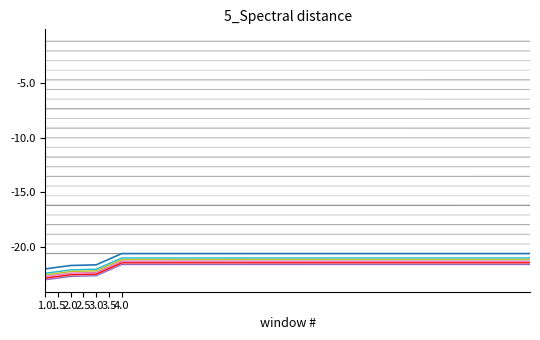

How many lines are shown in the chart?

6